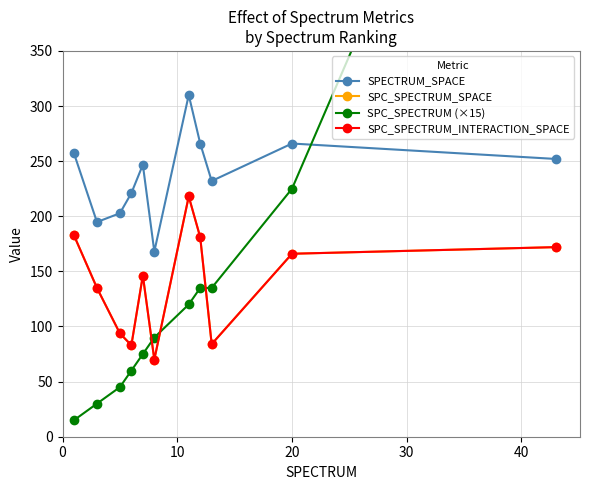

True or false: SPC_SPECTRUM (×15) and SPC_SPECTRUM_INTERACTION_SPACE cross at least once.

True